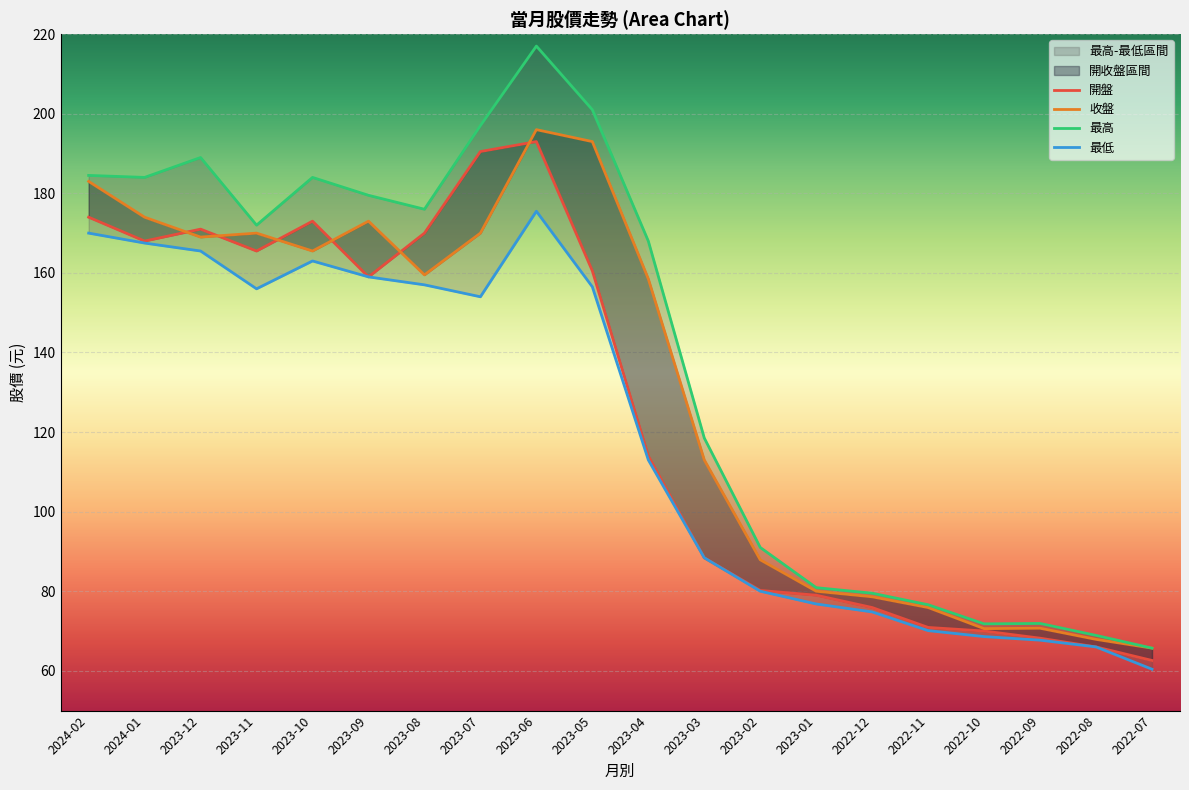

What is the highest value of the 最高 series?

217.0